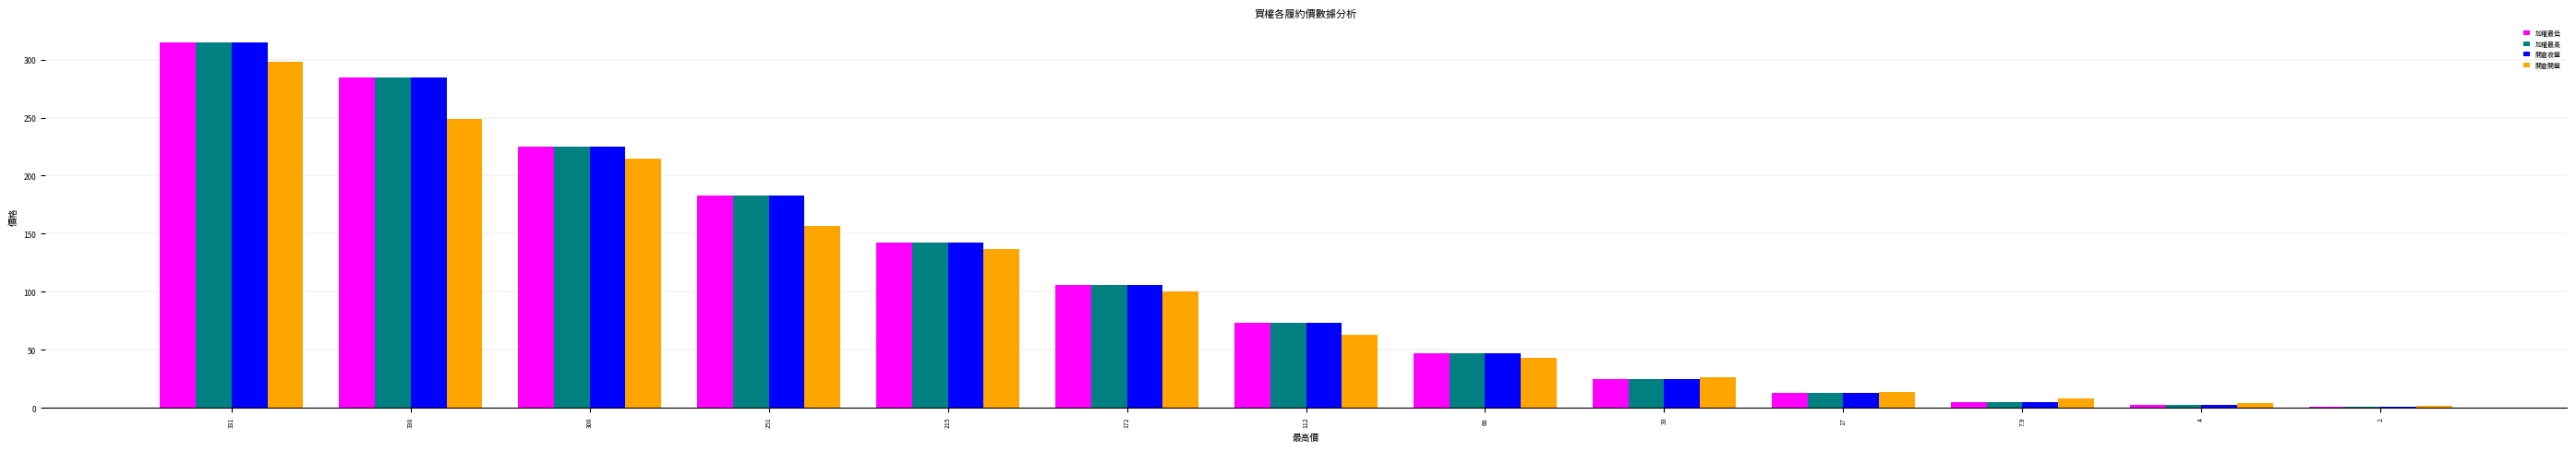

What is the sum of all 開倉開盤 values?

1315.9